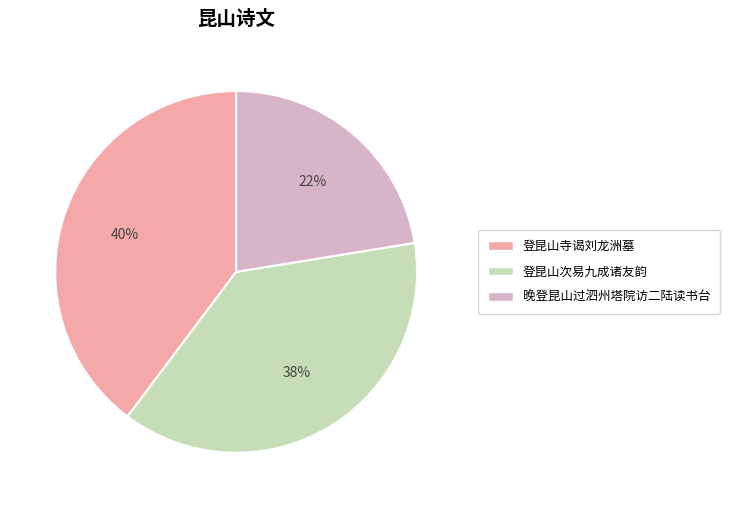

To the nearest percent, what is the average slice percentage?

33%